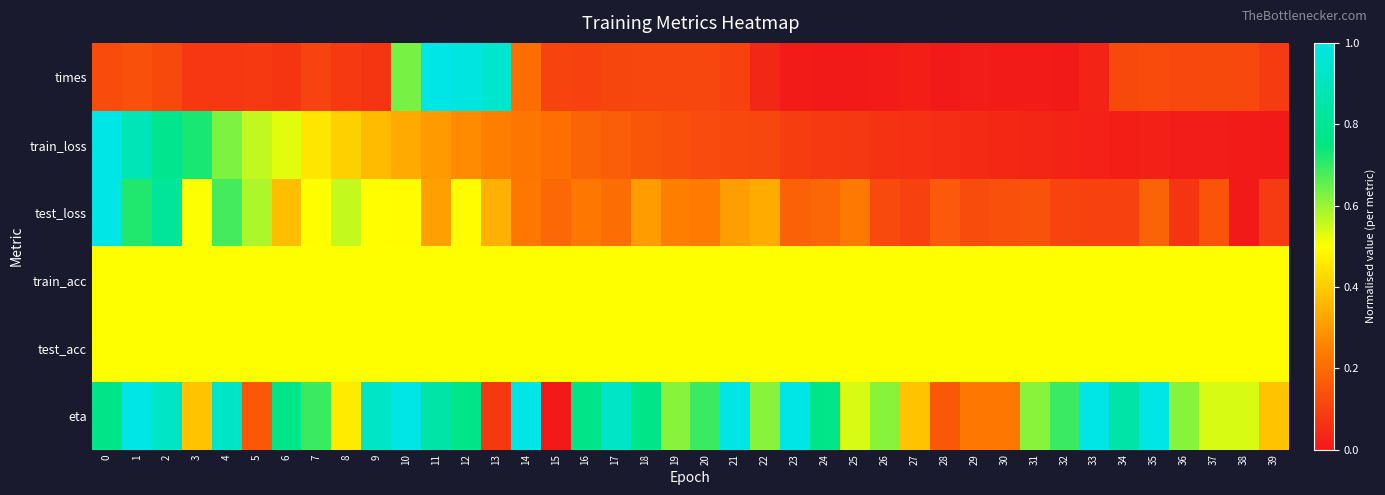

At how many categories does at least one series exceed 0?

40